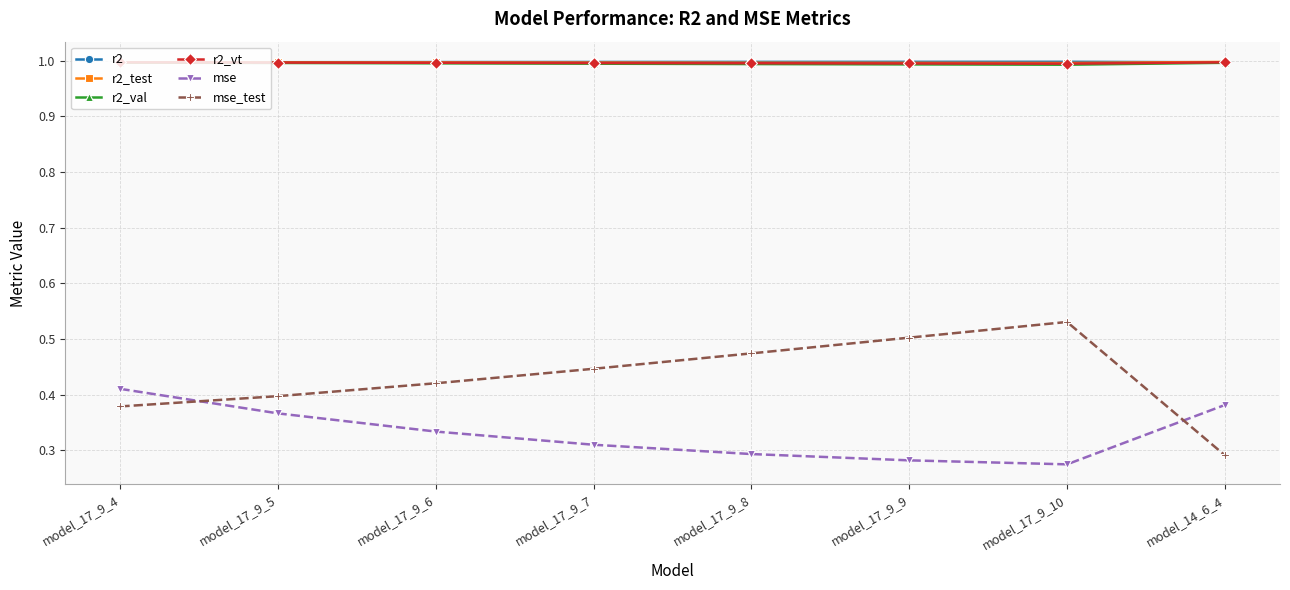

True or false: r2 has more than 0 interior local peaks.

True